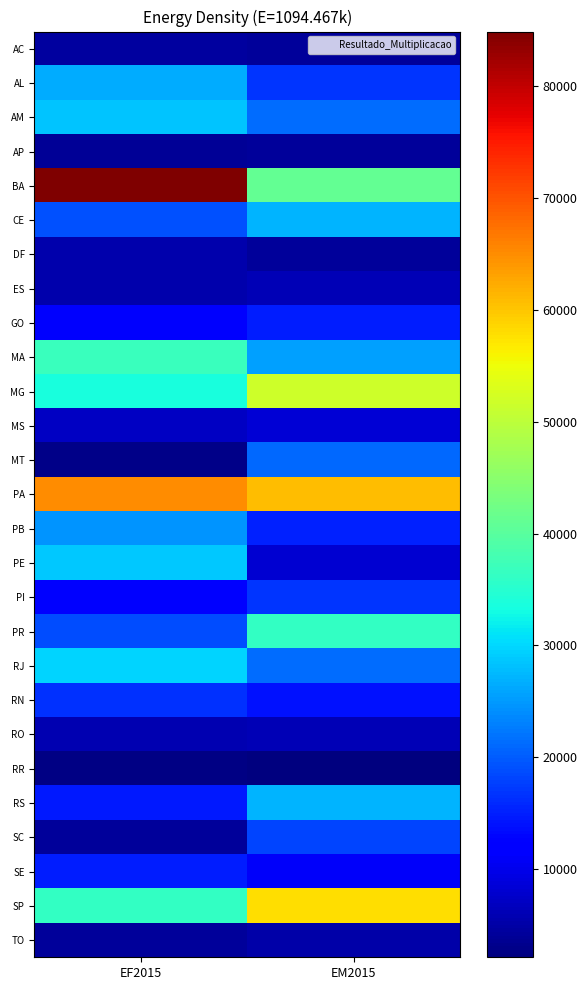

Which has a higher value, EF2015 or EM2015?

EF2015